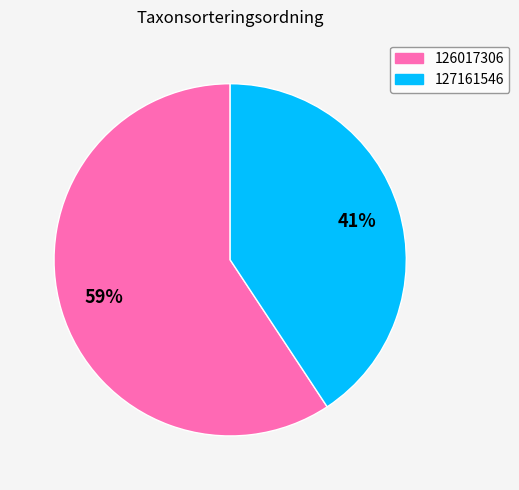

To the nearest percent, what percentage of the pie is 126017306?

59%